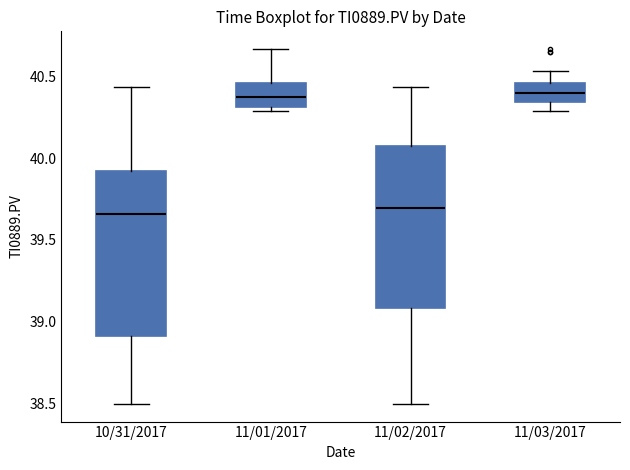

Where is the lower edge of the box for 11/01/2017 on the y-axis? The values are not printed on the chart, so give them approximately, as read against the axis.

40.30